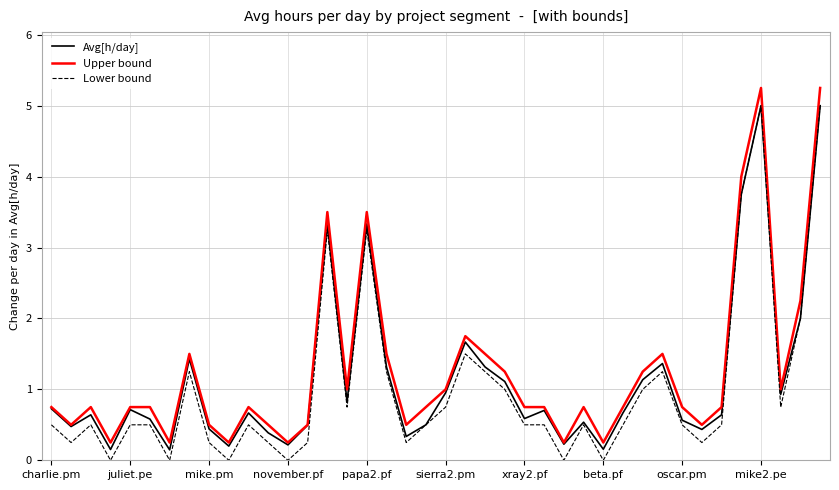

List the series in order of their overall mean, highest first.

Upper bound, Avg[h/day], Lower bound